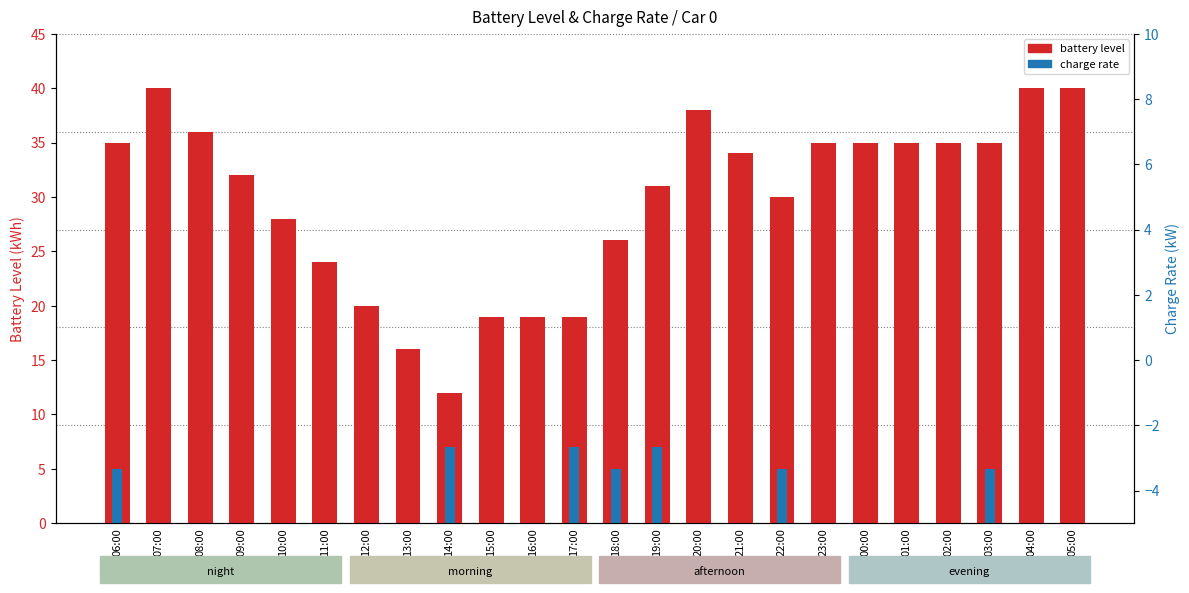

What position from the right is 07:00?

23